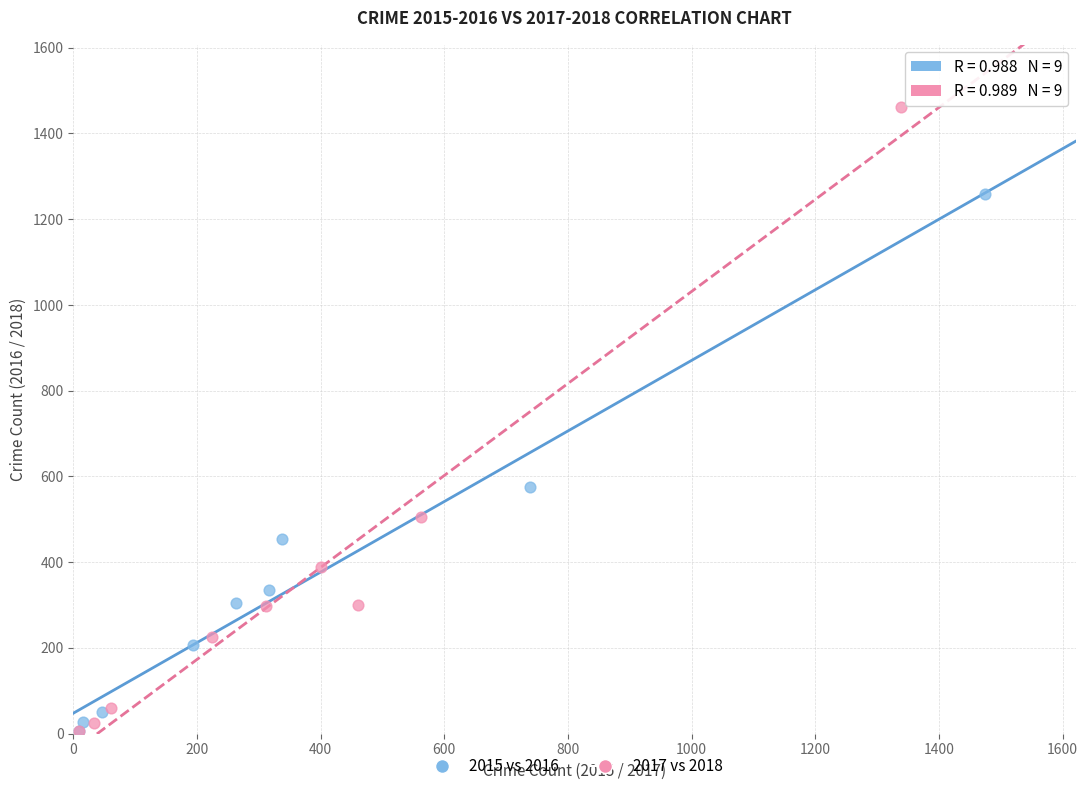

Which series contains the highest Y value?

2017 vs 2018